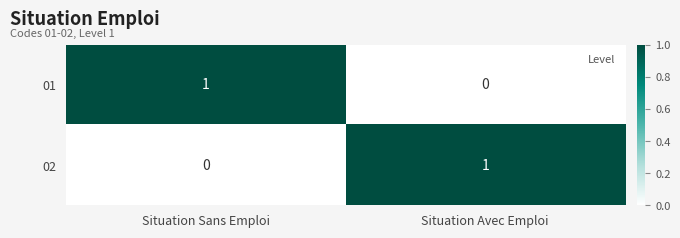

The 01 series shows -1 at Situation Avec Emploi. True or false?

False